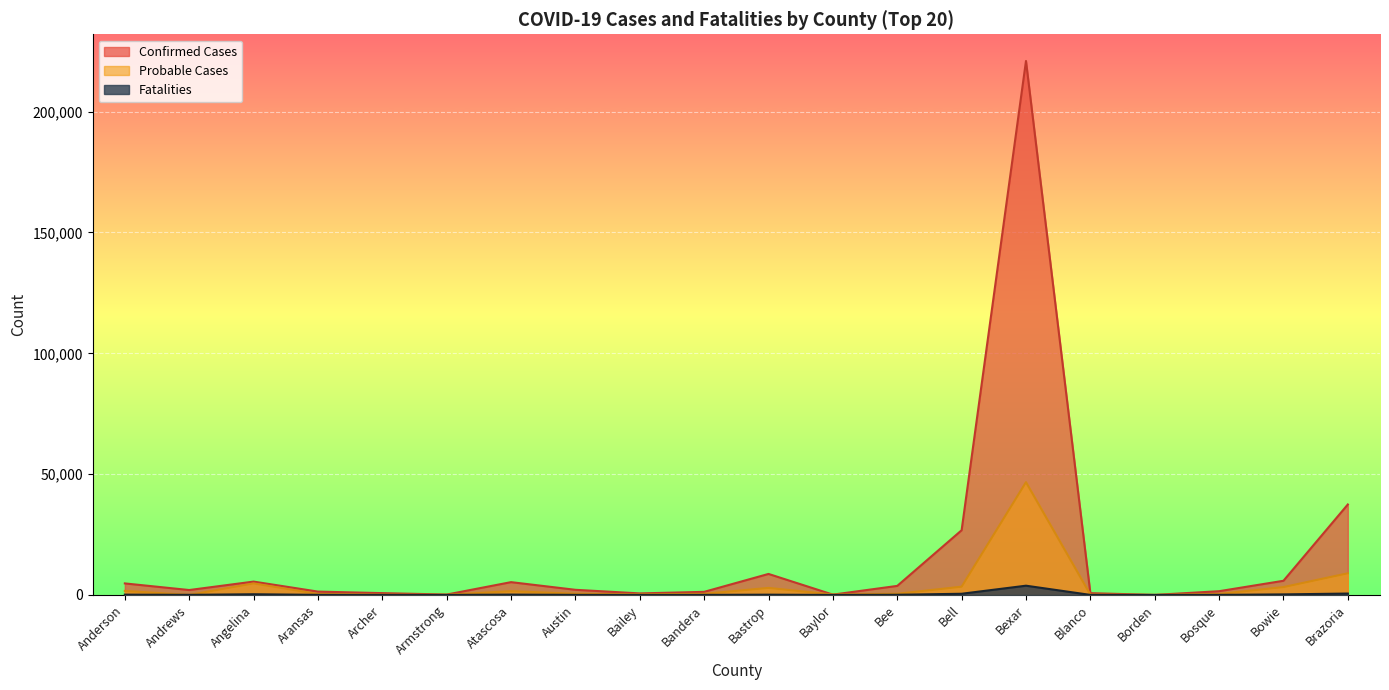

What is the total value across all series at Bailey?

909